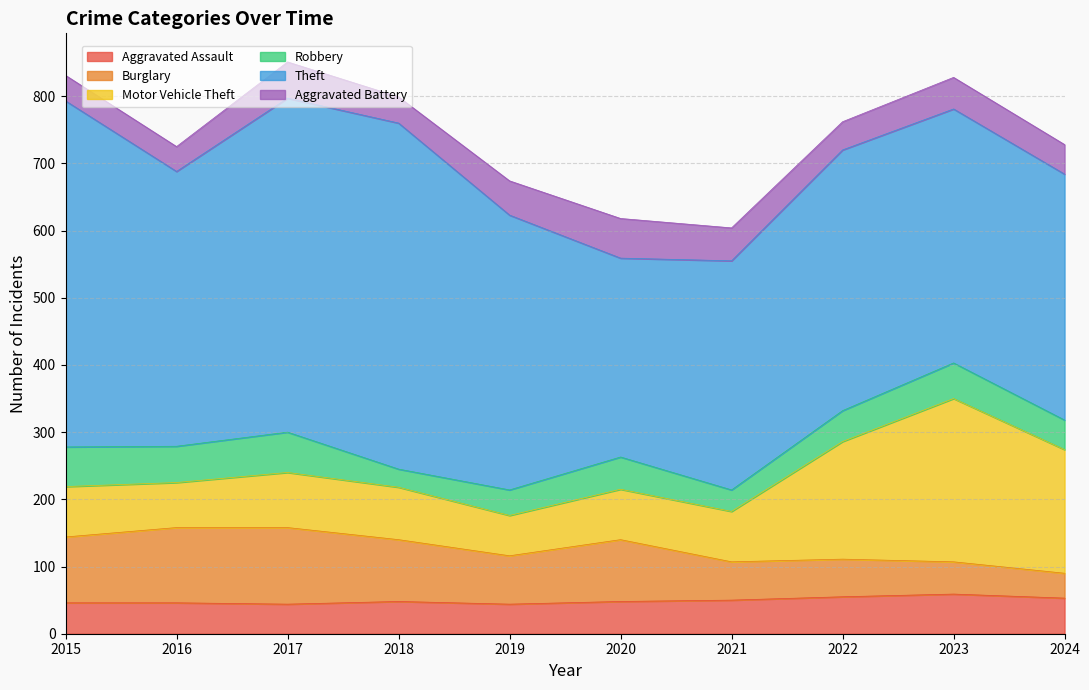

What is the difference between the maximum and minimum values in the Aggravated Assault series?

15